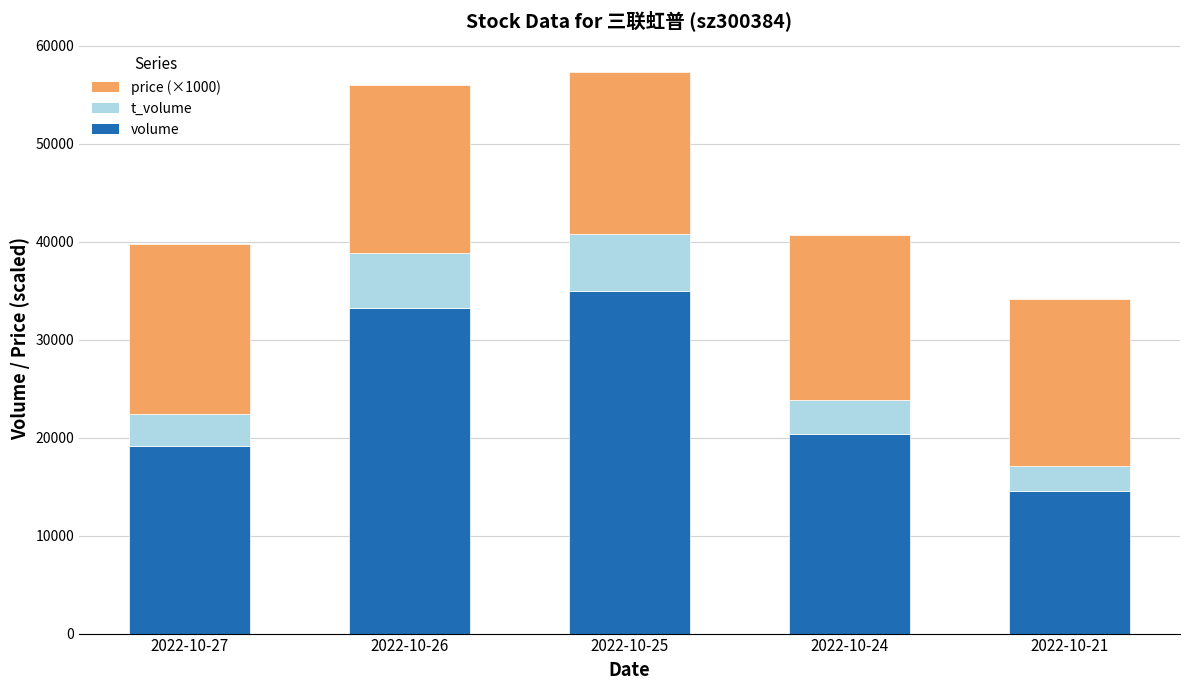

What is the minimum value for volume?

14593